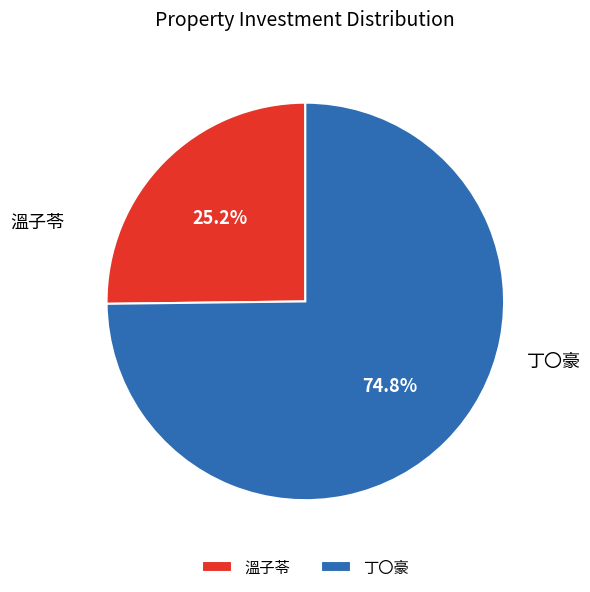

Rank the categories by value from lowest to highest.

溫子苓, 丁〇豪